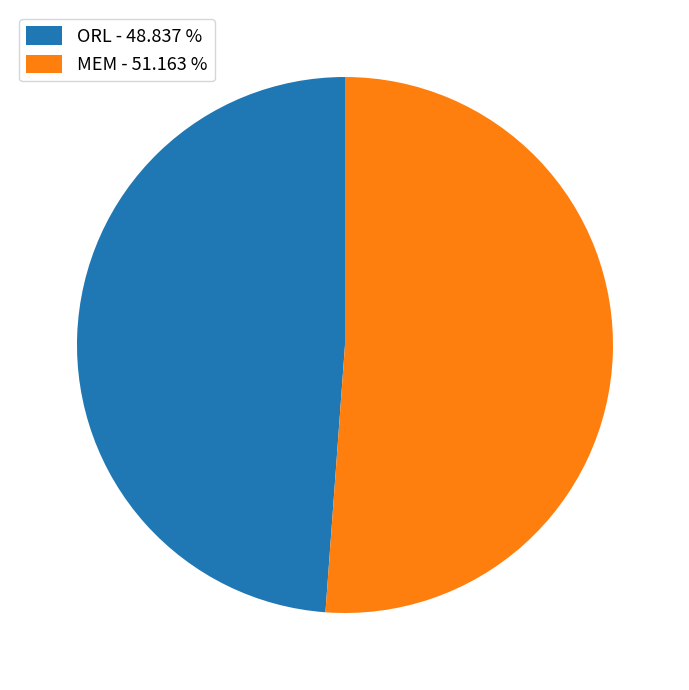

The MEM slice represents 51% of the pie. True or false?

True